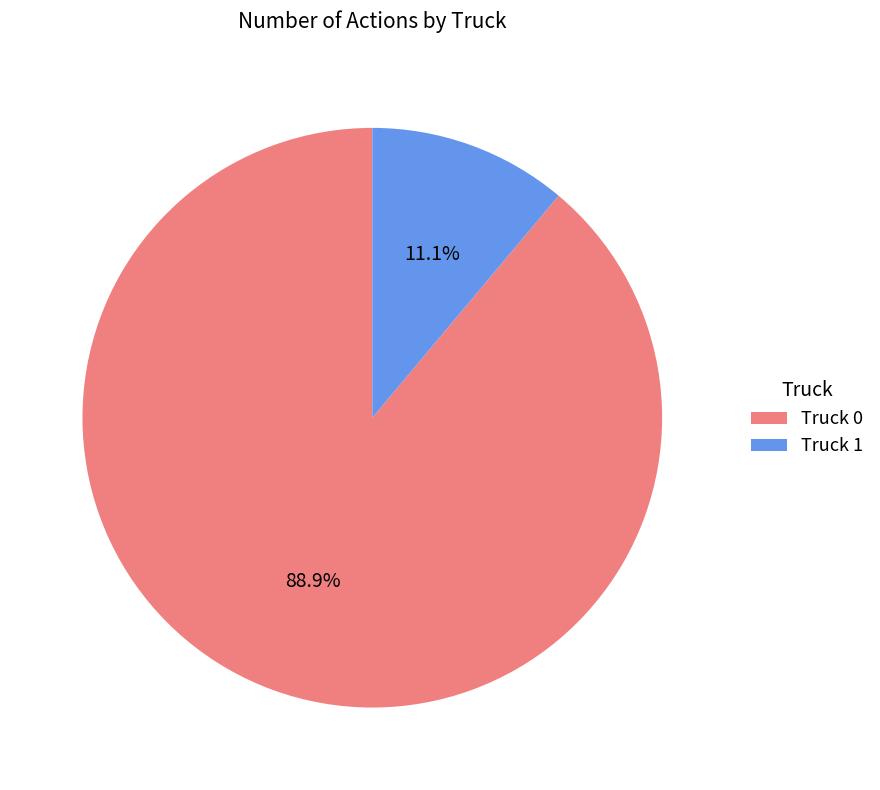

To the nearest percent, what percentage of the pie is Truck 0?

89%